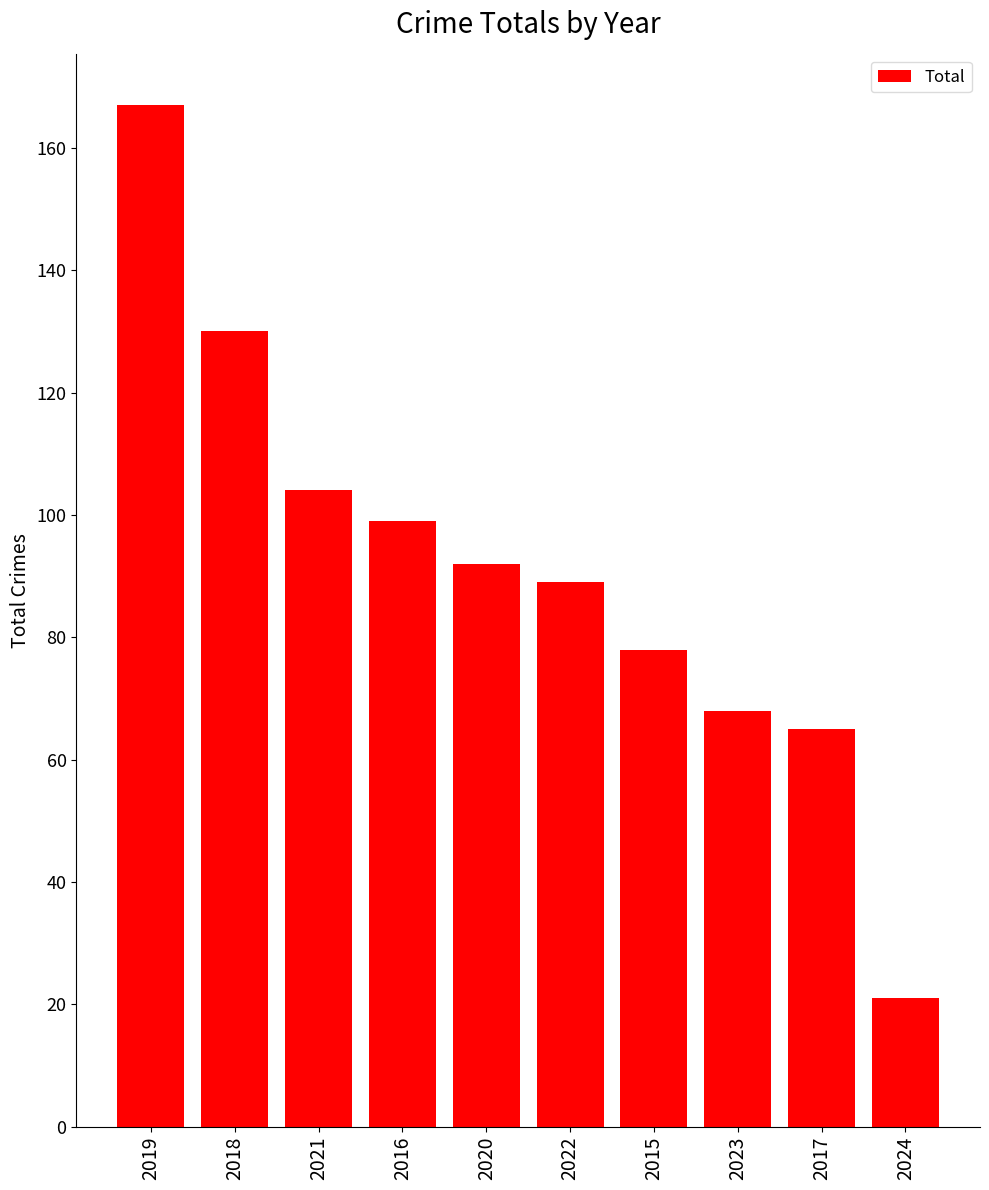

The chart shows a value of 21 at 2024. True or false?

True